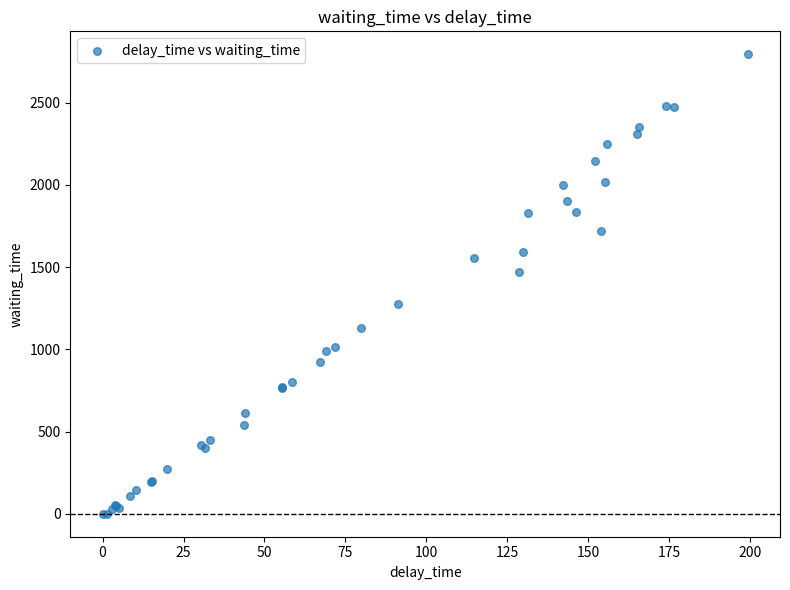

What Y value in the scatter plot is closest to 1396?

1472